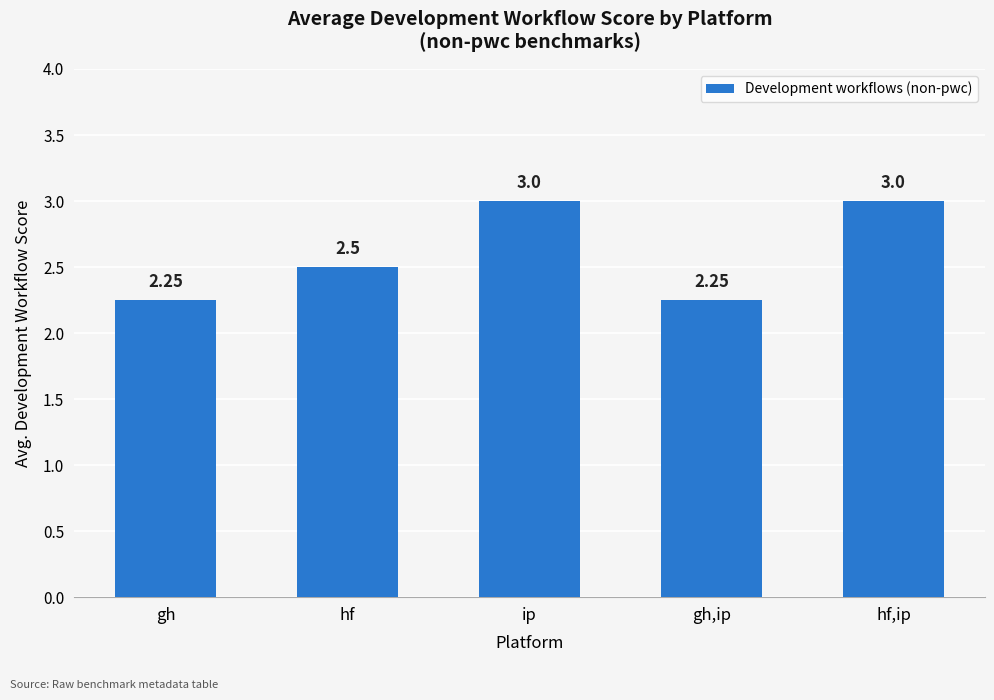

What is the average value?

2.6